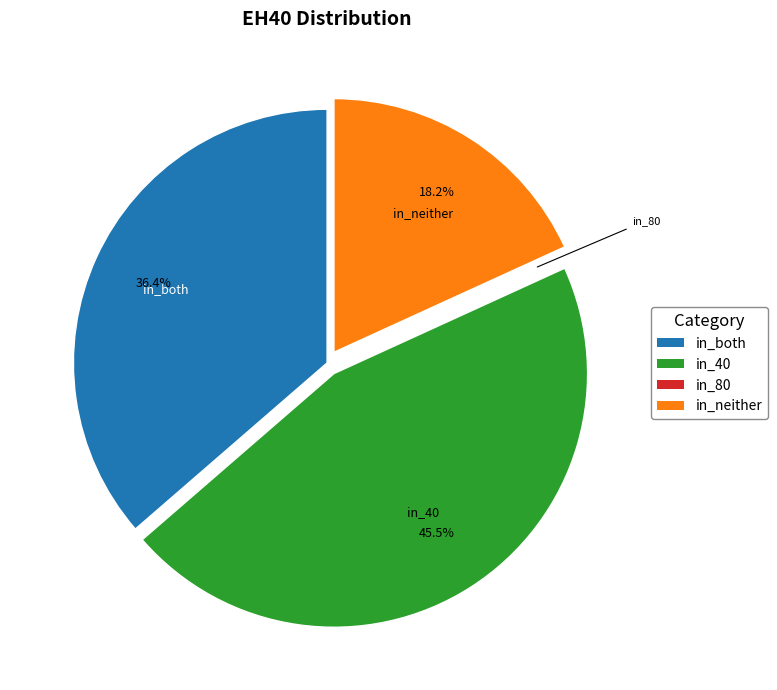

Combined, do in_both and in_40 account for over 50%?

Yes